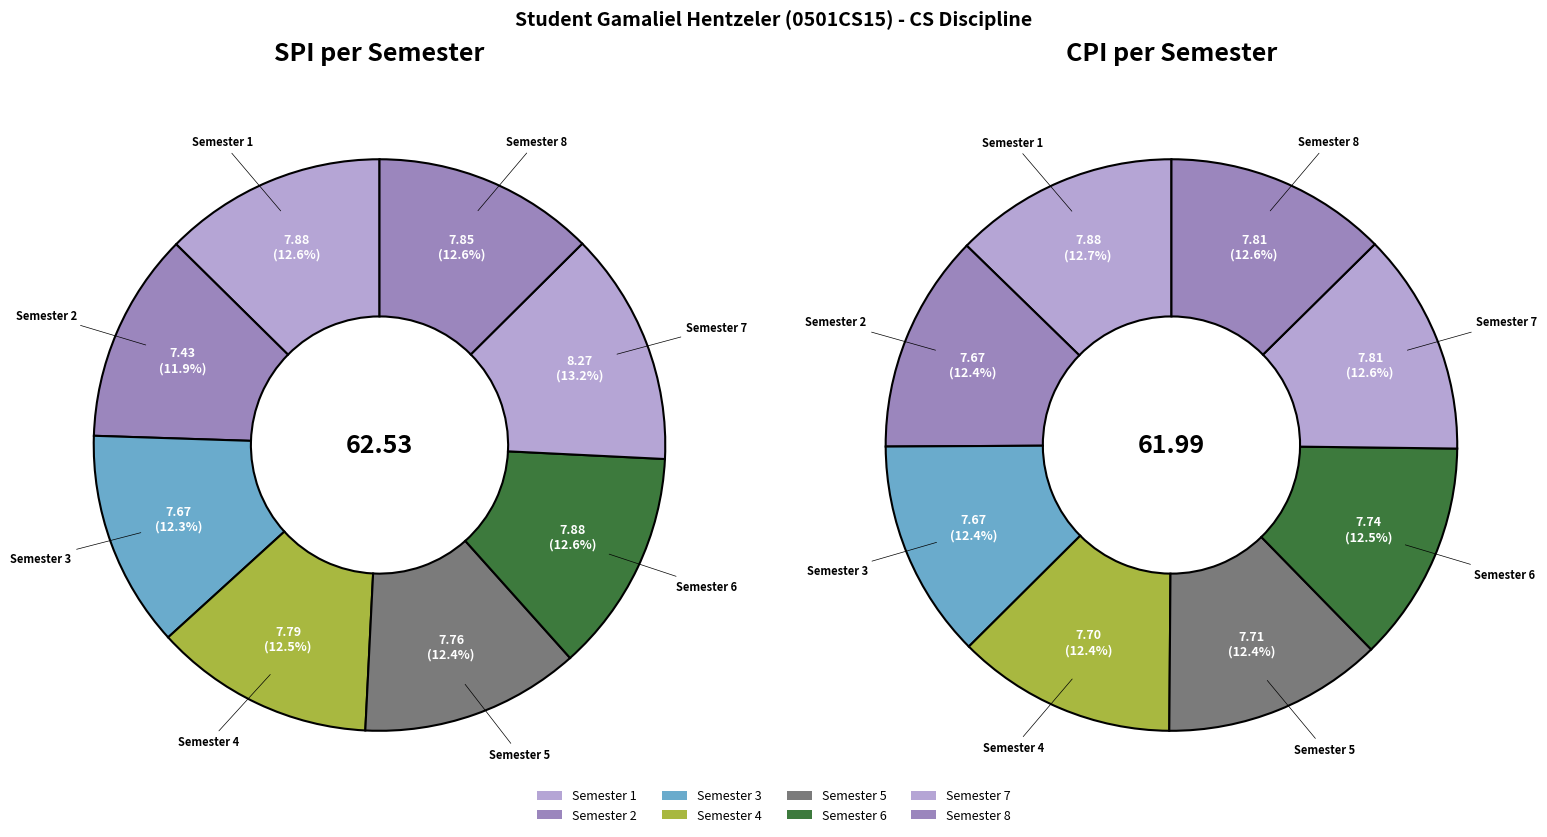

At 3, list the series in order from largest to smallest.

spi_values, cpi_values